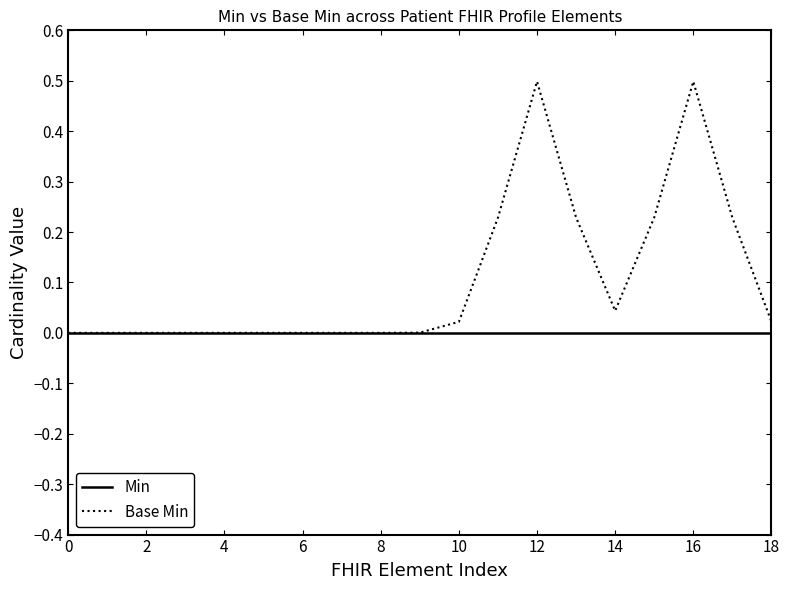

What is the highest value of the Base Min series?

0.5